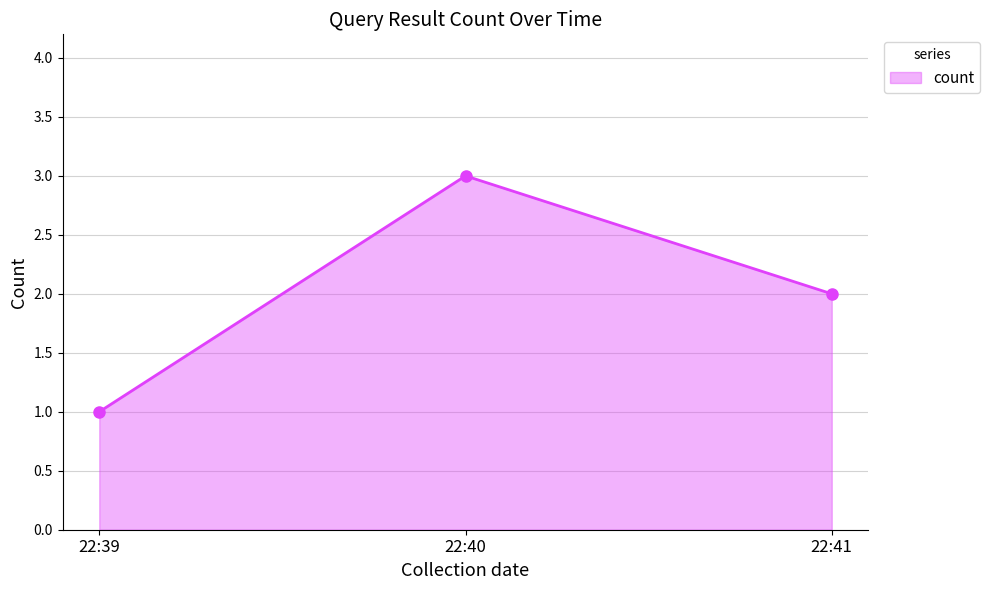

Reading left to right, what are all the values shown in this chart?

22:39=1	22:40=3	22:41=2